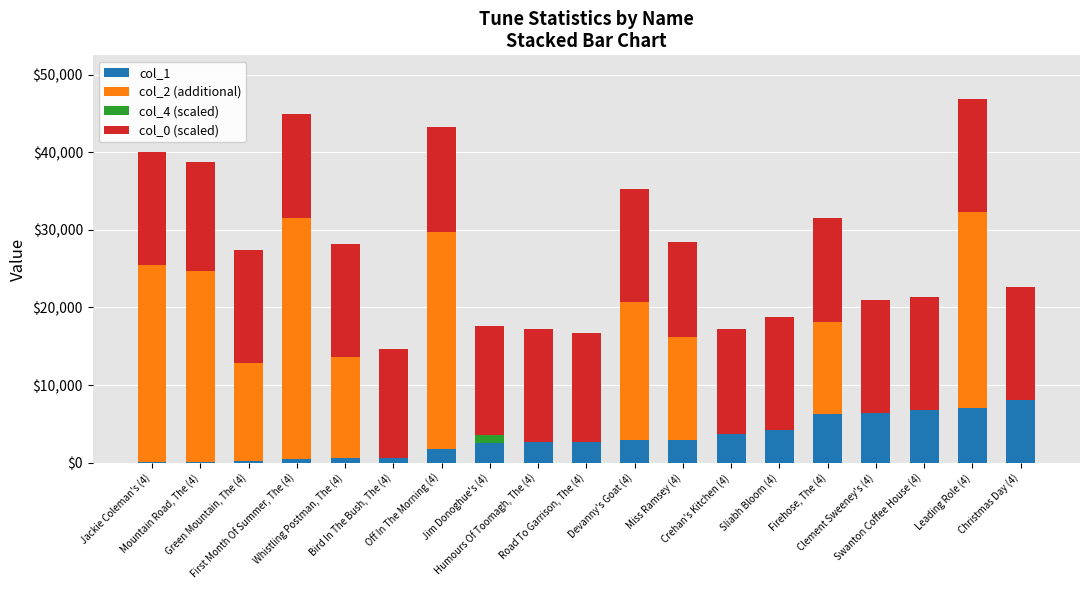

What is the maximum value for col_1?

8078.0